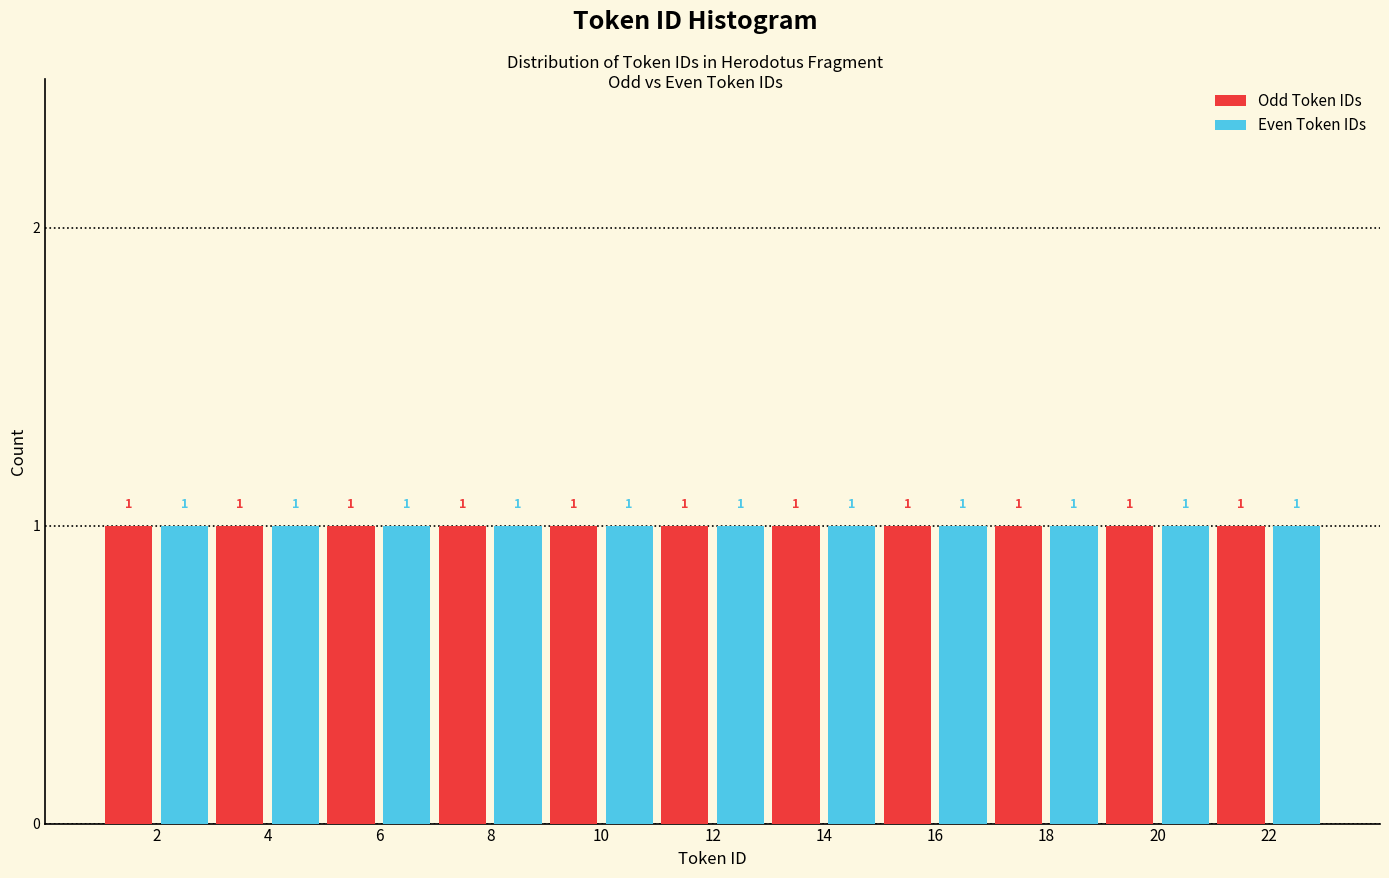

Reading left to right, list every range on the x-axis with the height of the bar of each series over it.

1 to 3: Odd Token IDs=1	Even Token IDs=1
3 to 5: Odd Token IDs=1	Even Token IDs=1
5 to 7: Odd Token IDs=1	Even Token IDs=1
7 to 9: Odd Token IDs=1	Even Token IDs=1
9 to 11: Odd Token IDs=1	Even Token IDs=1
11 to 13: Odd Token IDs=1	Even Token IDs=1
13 to 15: Odd Token IDs=1	Even Token IDs=1
15 to 17: Odd Token IDs=1	Even Token IDs=1
17 to 19: Odd Token IDs=1	Even Token IDs=1
19 to 21: Odd Token IDs=1	Even Token IDs=1
21 to 23: Odd Token IDs=1	Even Token IDs=1